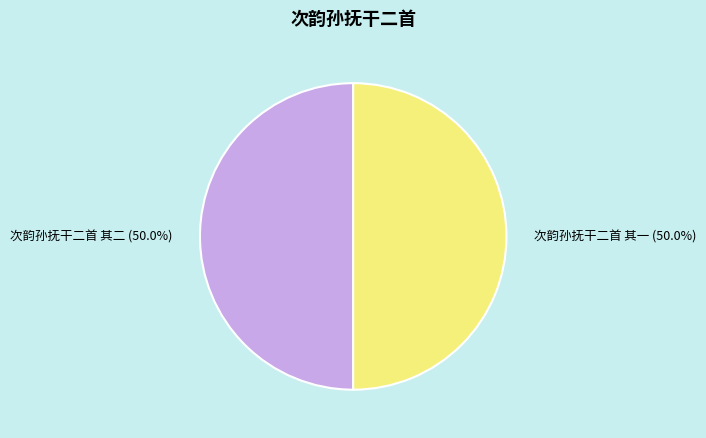

What percentage is the 次韵孙抚干二首 其二 slice, to the nearest percent?

50%